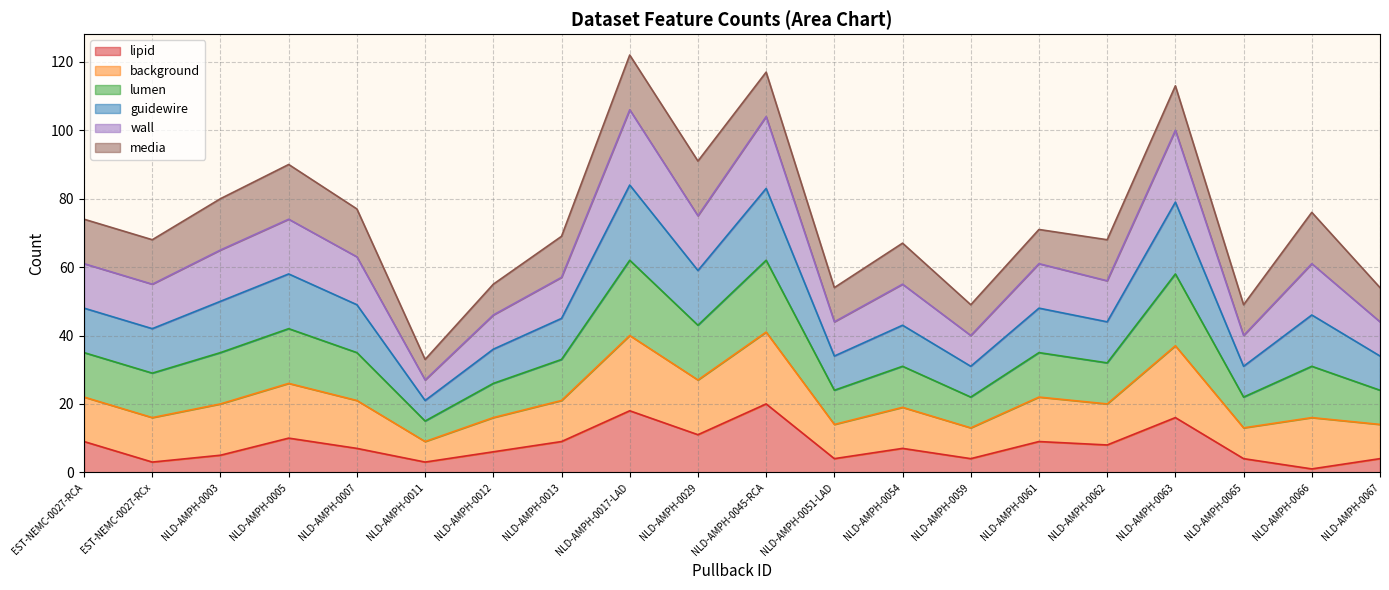

How many lines are shown in the chart?

6